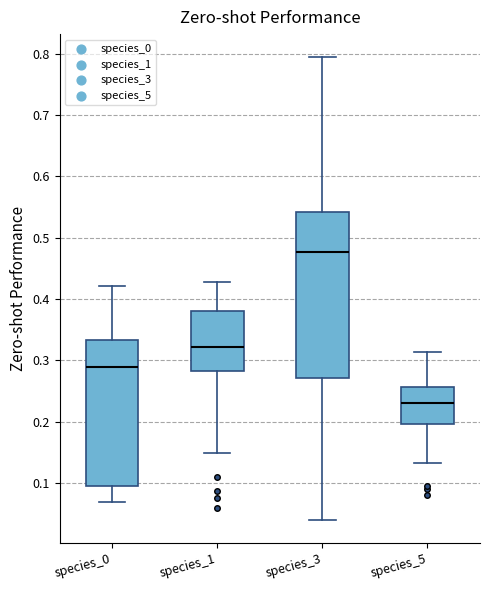

Which box is the tallest, from its lower edge to its upper edge?

species_3